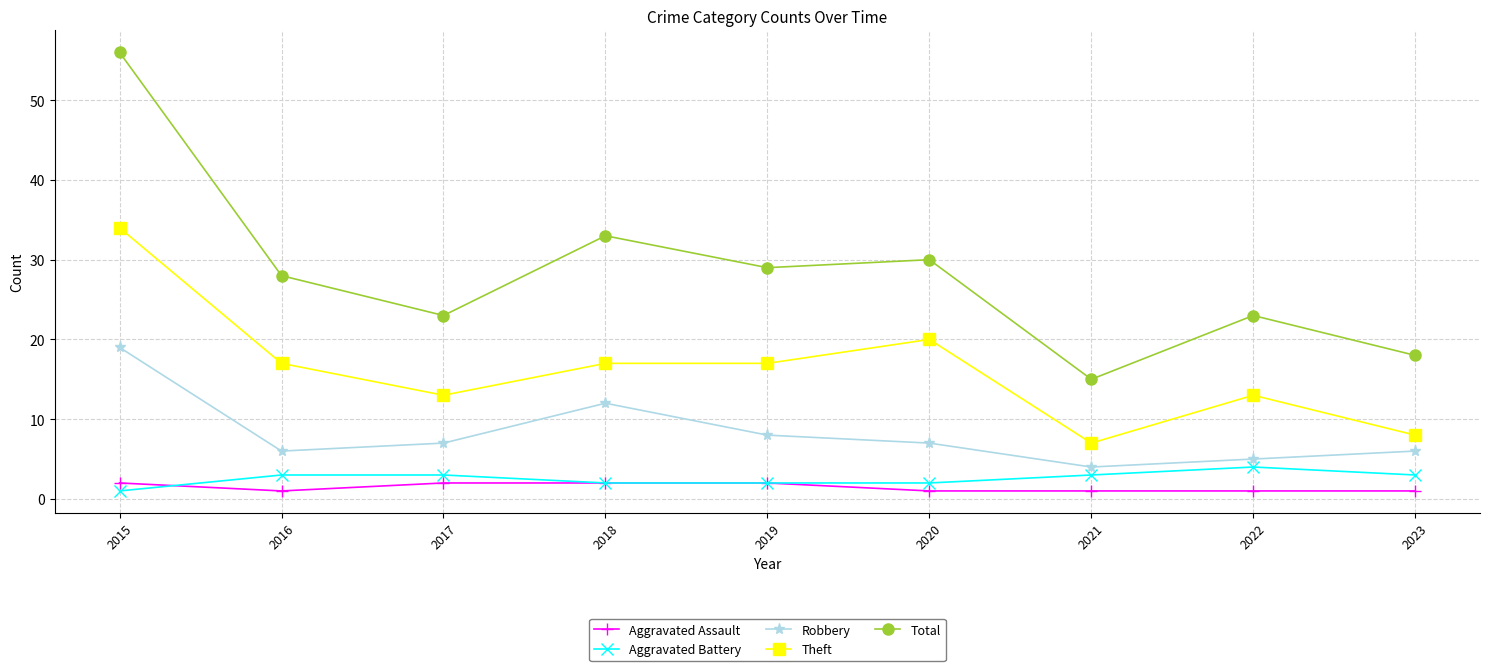

Reading right to left, what are all the values shown in this chart?

Aggravated Assault: 1	1	1	1	2	2	2	1	2
Aggravated Battery: 3	4	3	2	2	2	3	3	1
Robbery: 6	5	4	7	8	12	7	6	19
Theft: 8	13	7	20	17	17	13	17	34
Total: 18	23	15	30	29	33	23	28	56